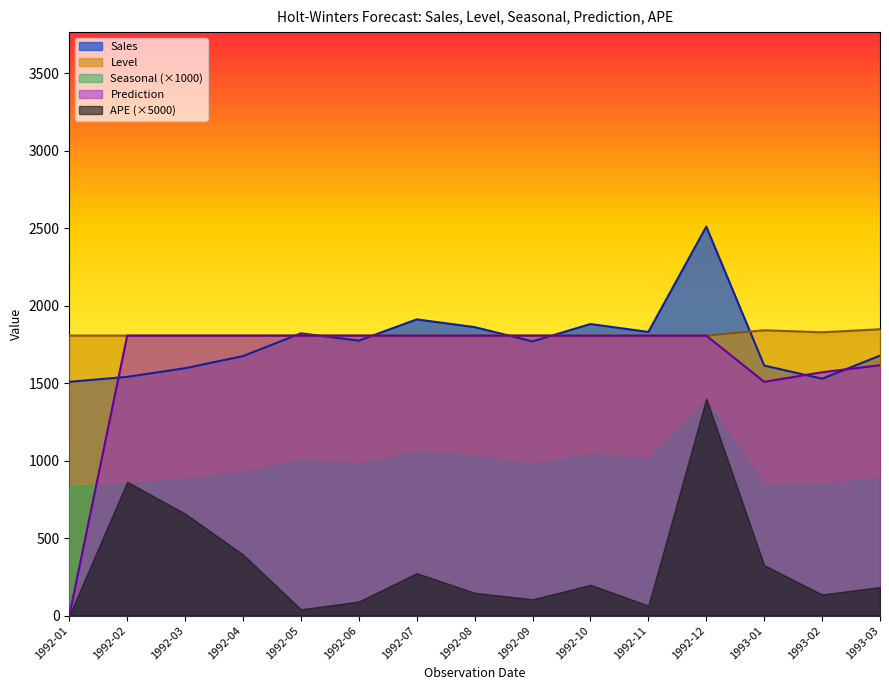

At which category does the chart reach its peak across all series?

1992-12